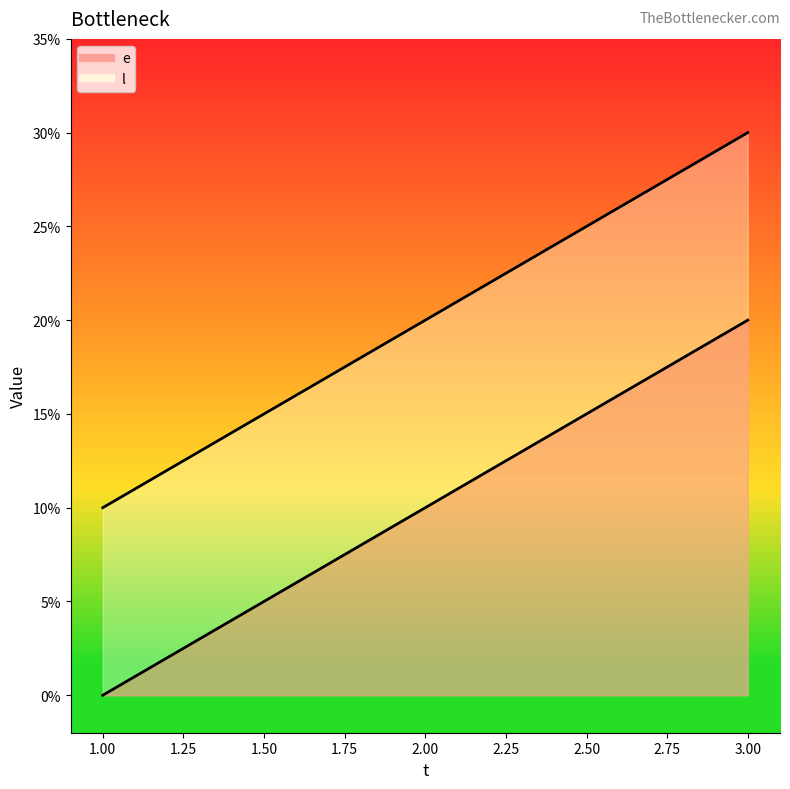

How many lines are shown in the chart?

2